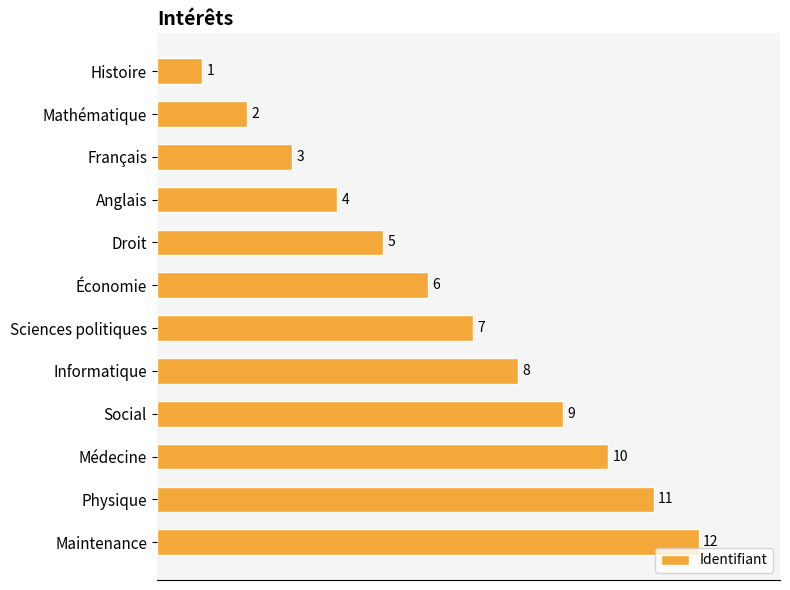

At which label is the value closest to 6?

Économie